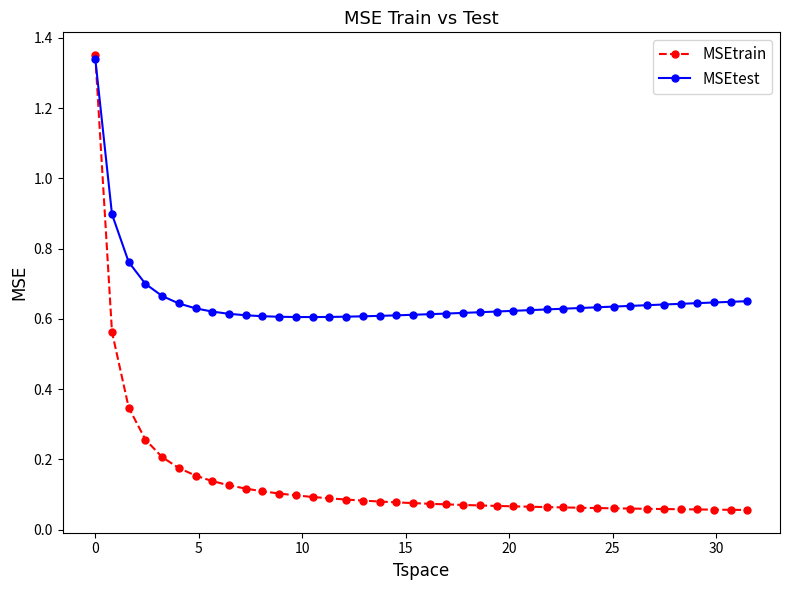

Which series has the largest range (max minus min)?

MSEtrain